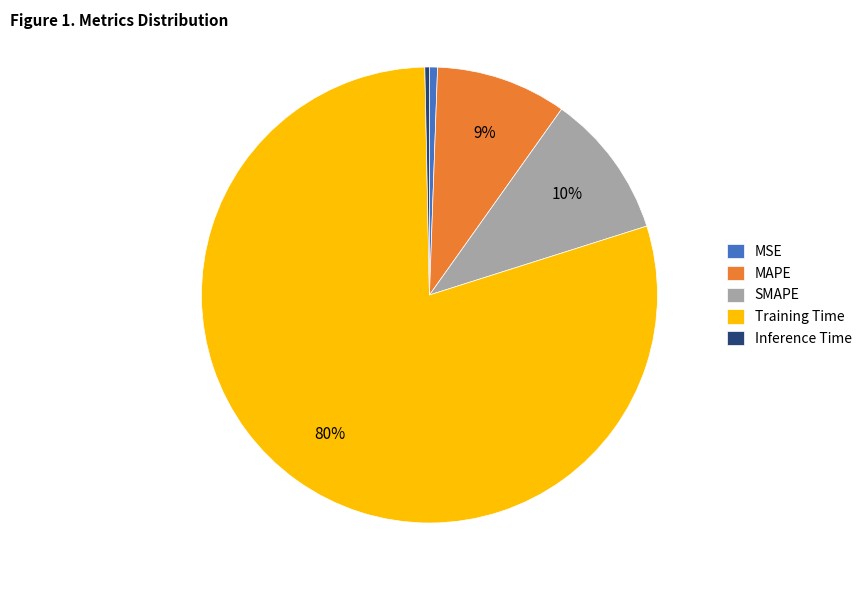

Which slice is the largest?

Training Time